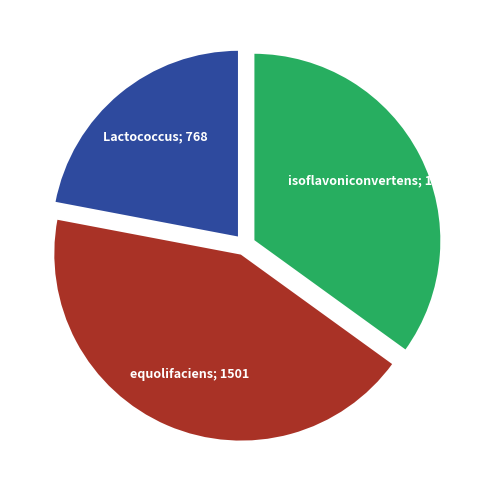

Is there a majority slice in this chart?

No